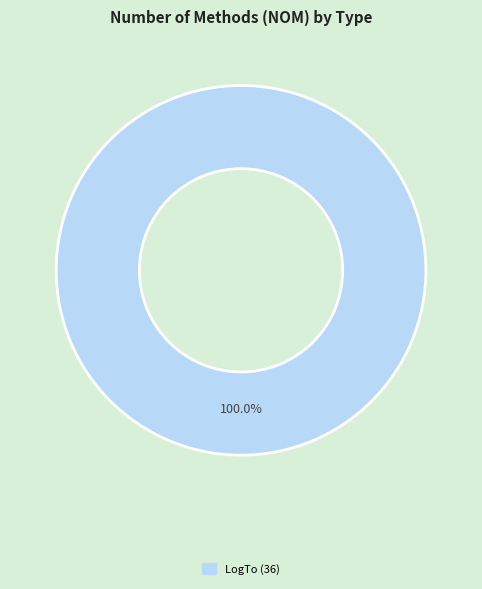

Does any single category account for the majority?

Yes